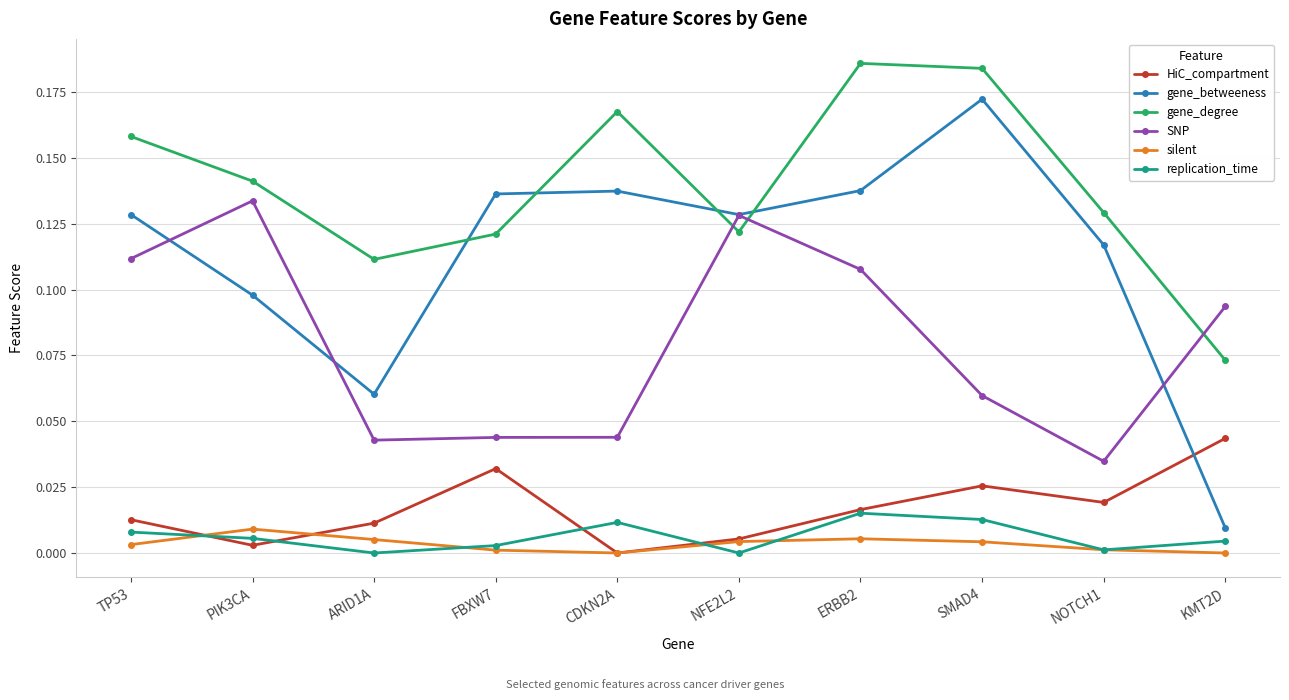

Which category has the highest value in the HiC_compartment series?

KMT2D